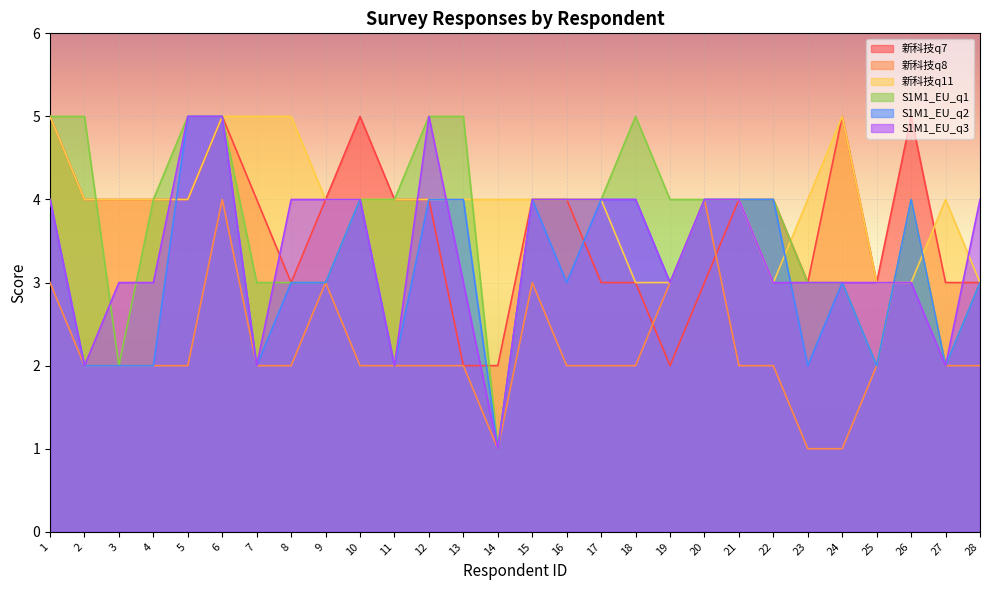

At how many categories does at least one series exceed 4?

12